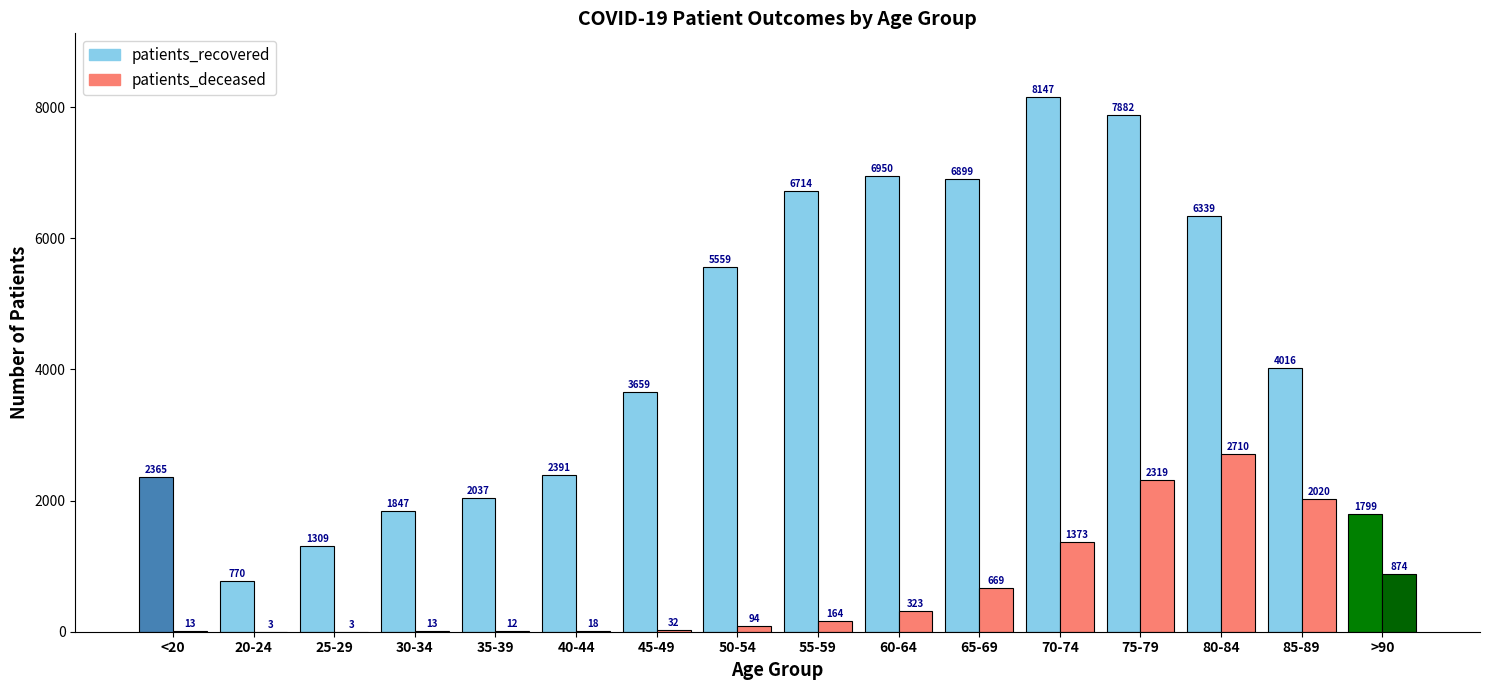

Is it true that patients_recovered equals 6339 at 80-84?

True